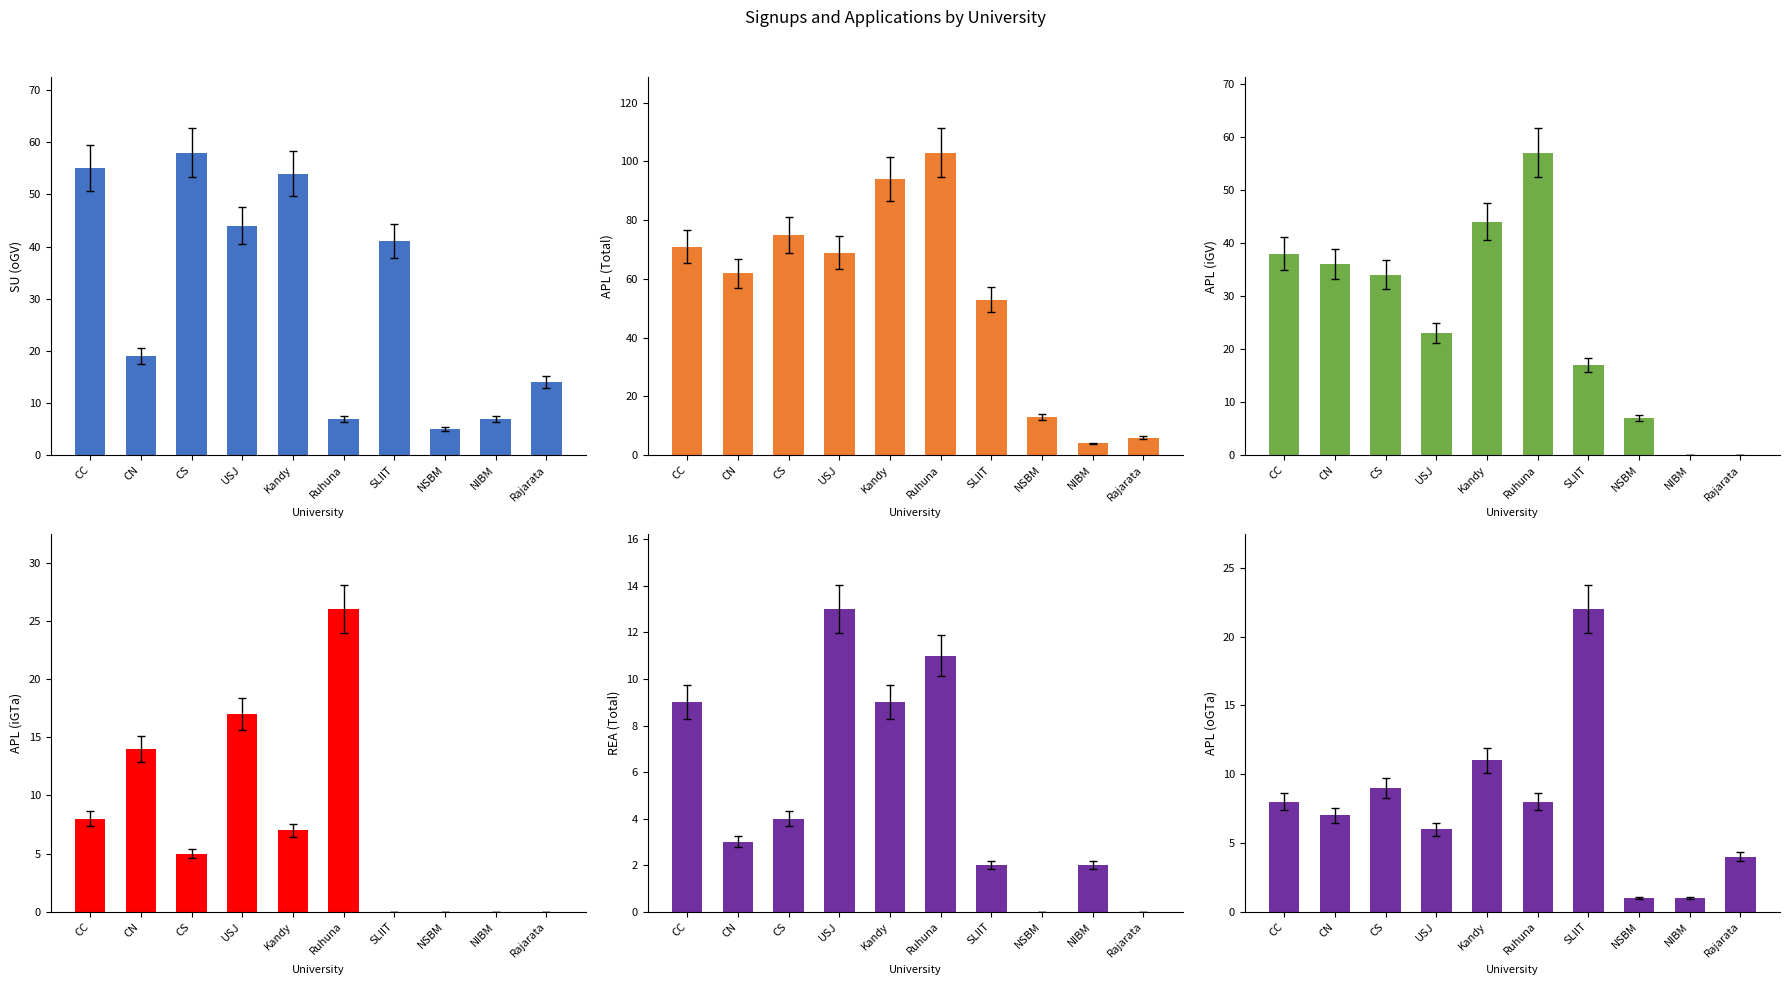

How many data points does each series have?

10